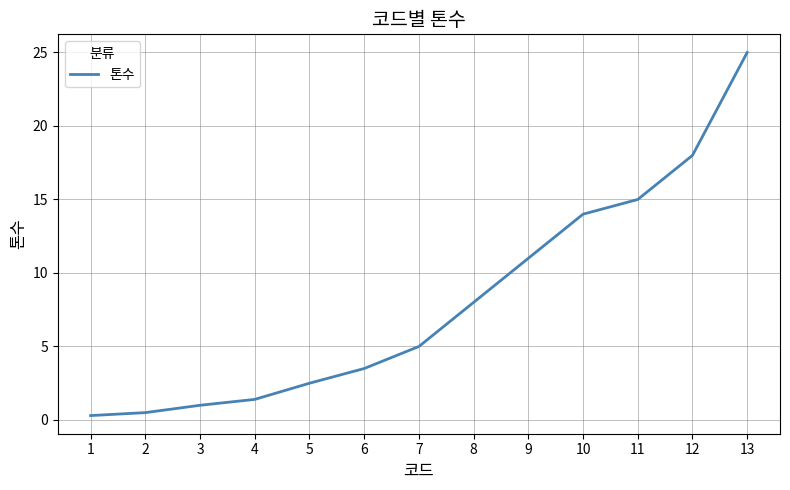

What is the smallest value displayed?

0.3